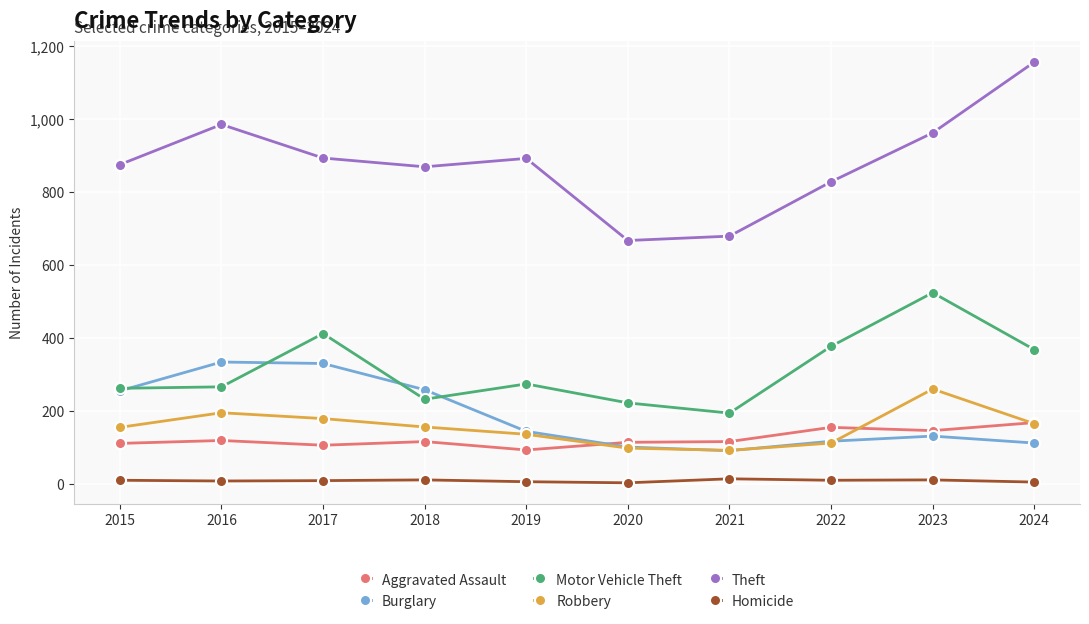

Which series has the largest total across all categories?

Theft